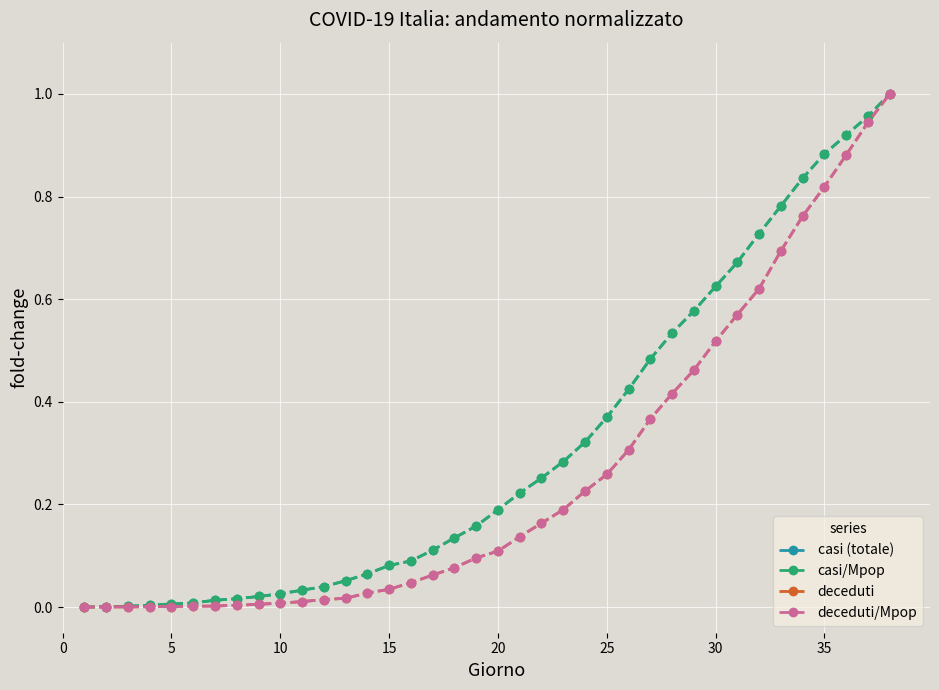

Is this an area chart (filled region under the line)?

No